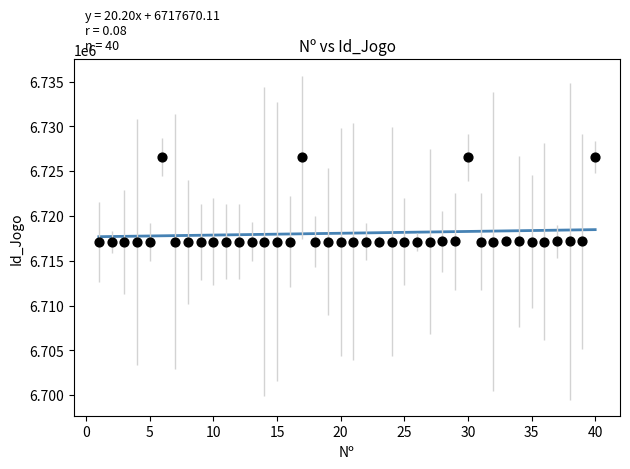

What is the range of X values (max minus min)?

39